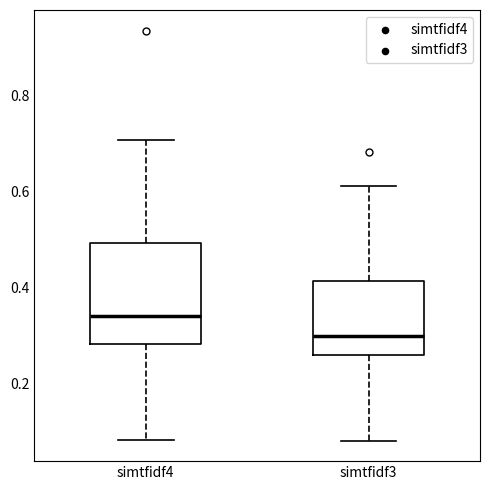

Which box has the highest median line?

simtfidf4